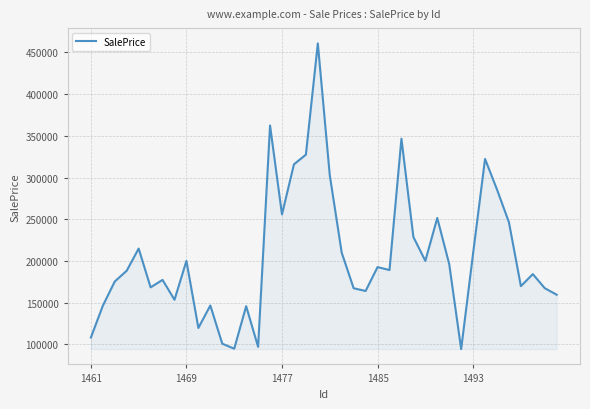

How many lines are shown in the chart?

1